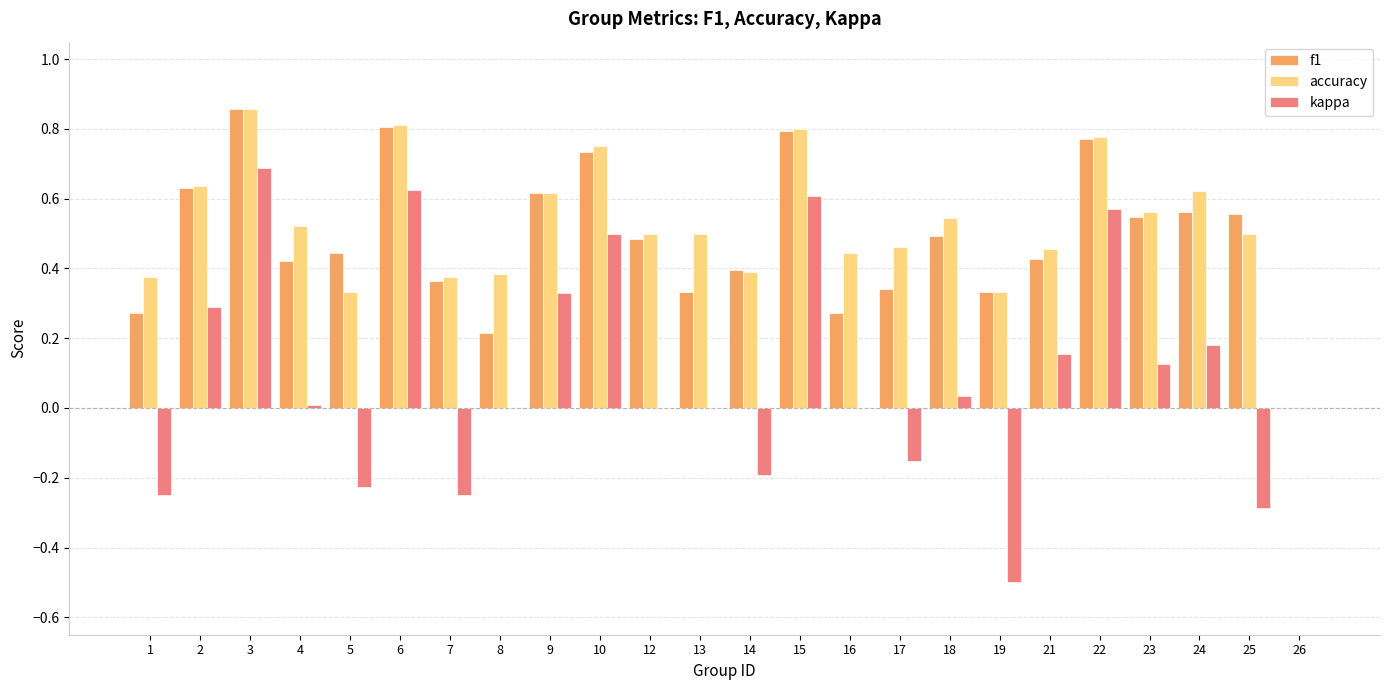

The accuracy series shows 0.7 at 18. True or false?

False